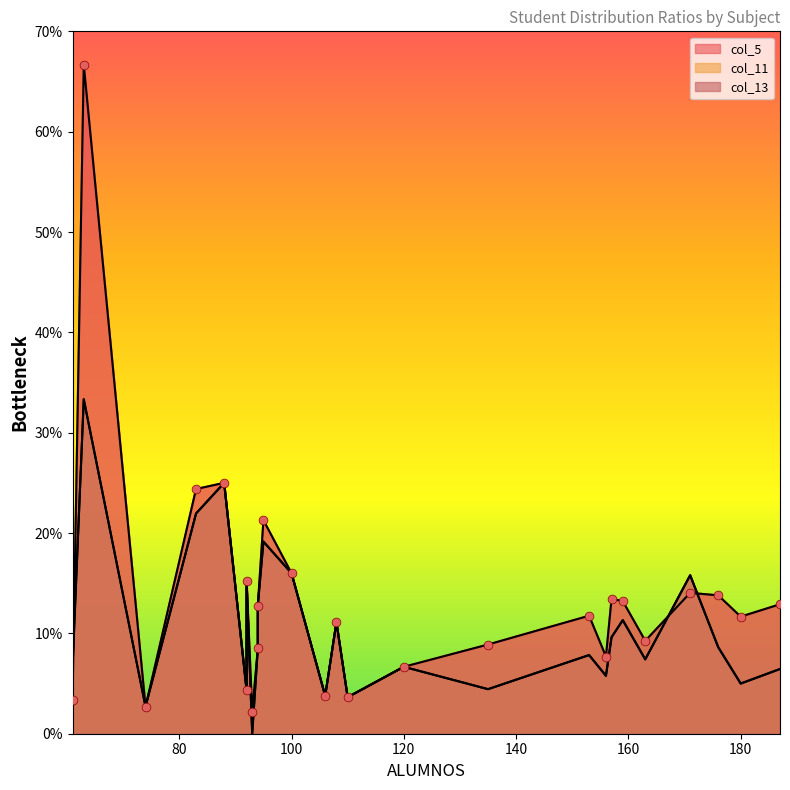

Which series has the largest Y range (max minus min)?

col_5